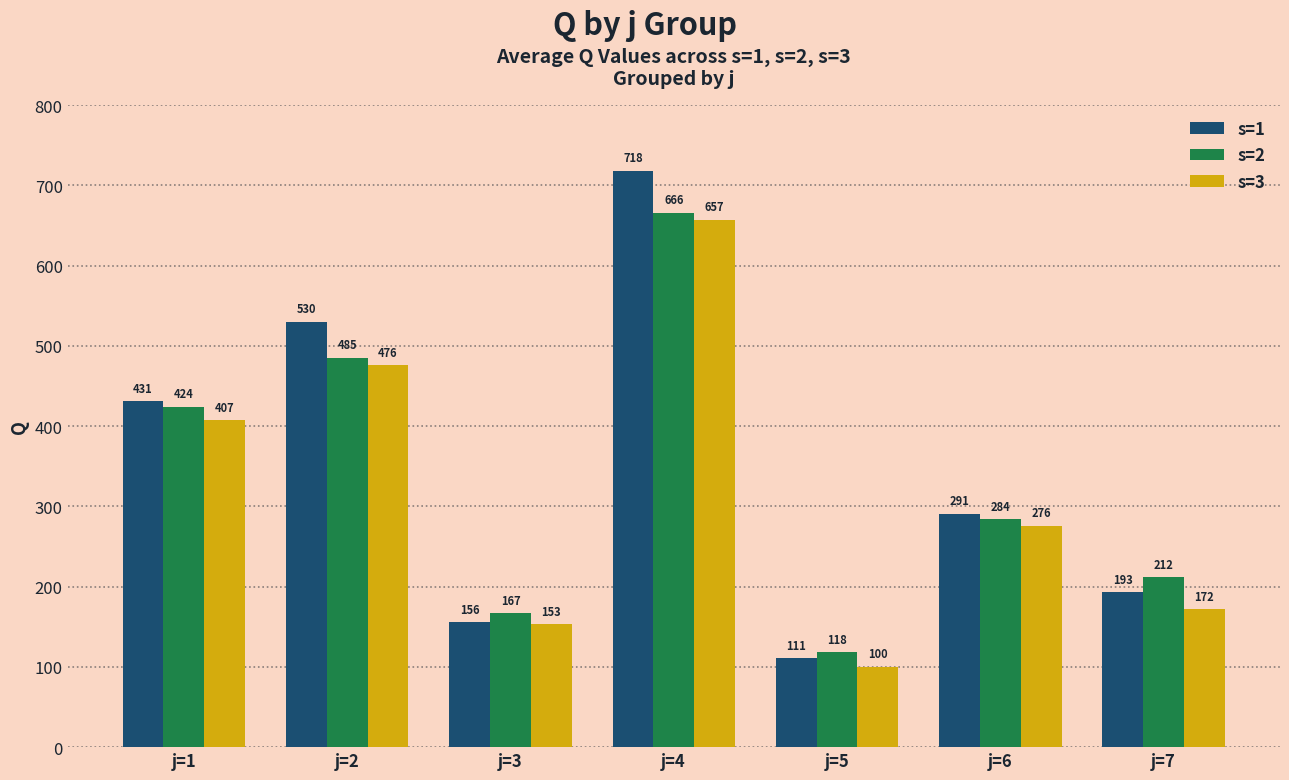

What is the sum of all s=2 values?

2356